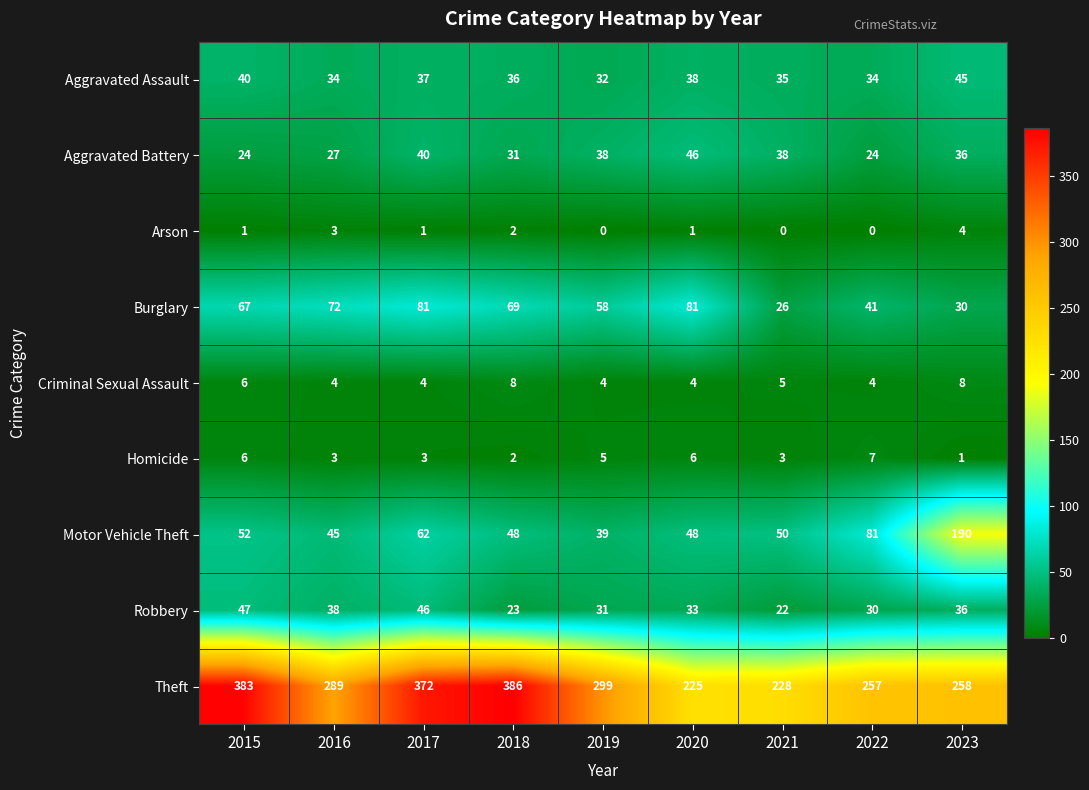

What is the spread (max minus min) of values at 2023?

257